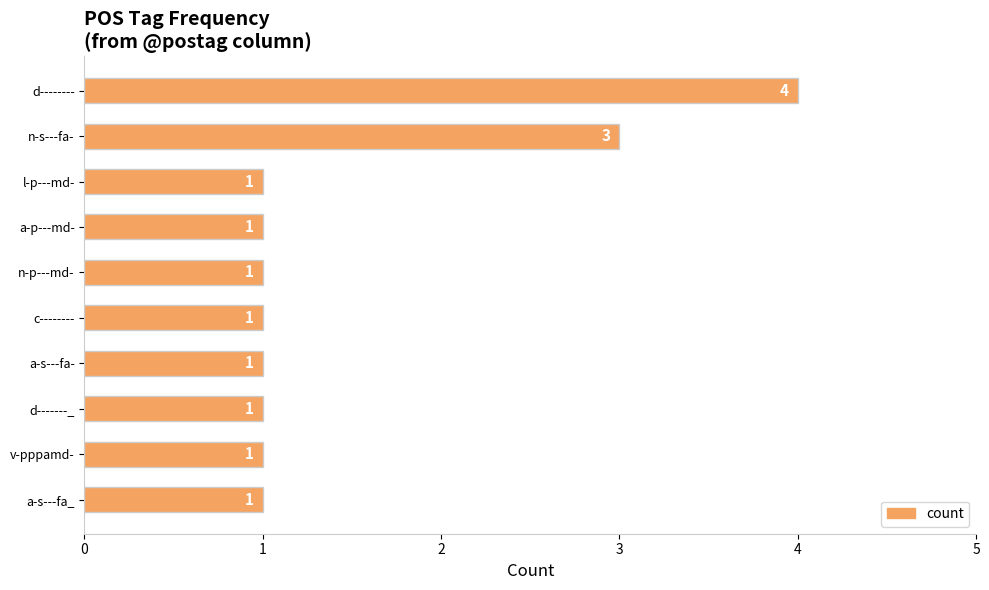

The chart shows a value of 2 at l-p---md-. True or false?

False